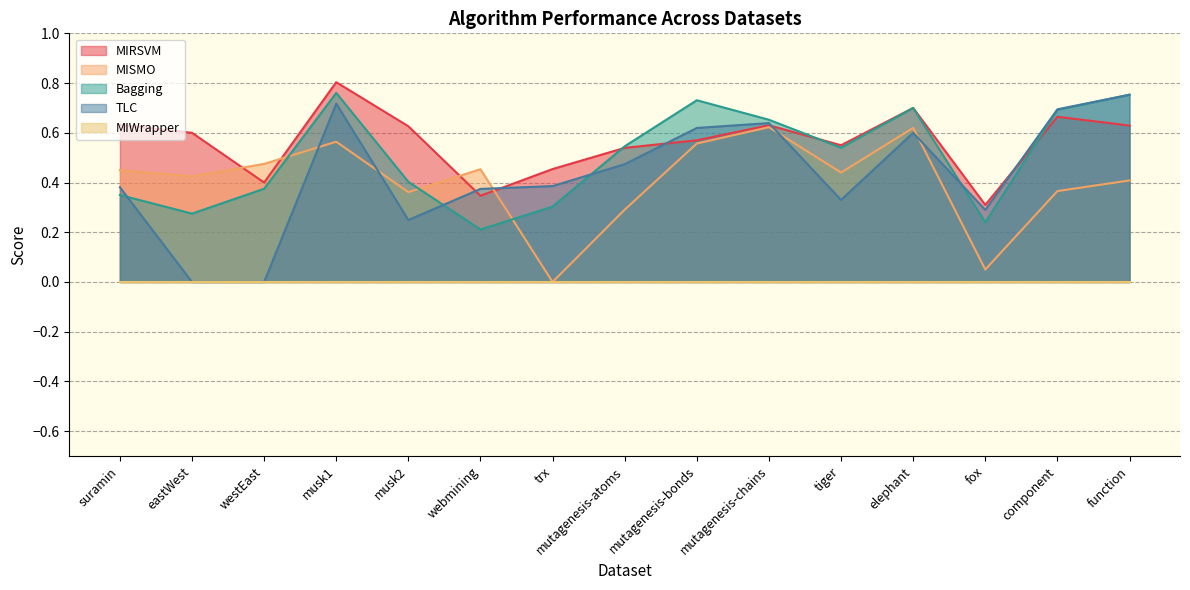

What is the value of the Bagging point at the 6th from the left?

0.2